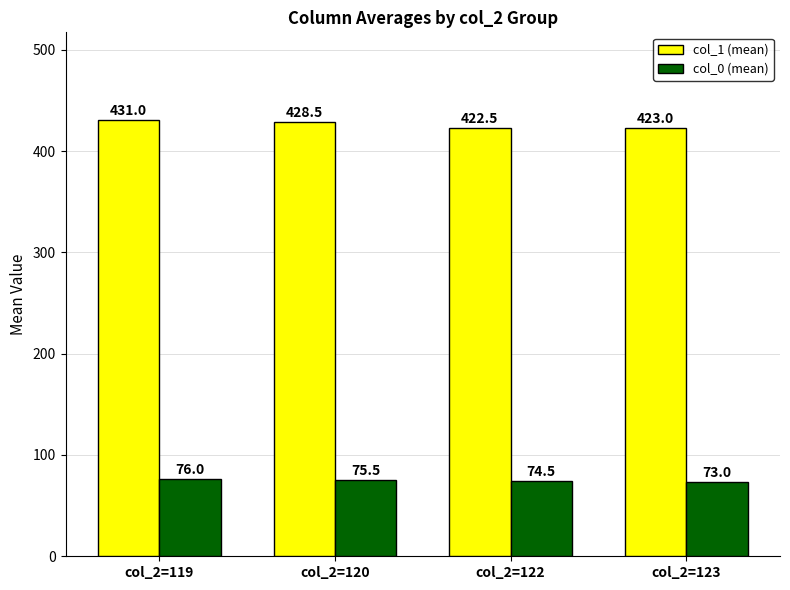

Reading right to left, list all the values displayed in this chart.

col_1 (mean): 423.0	422.5	428.5	431.0
col_0 (mean): 73.0	74.5	75.5	76.0